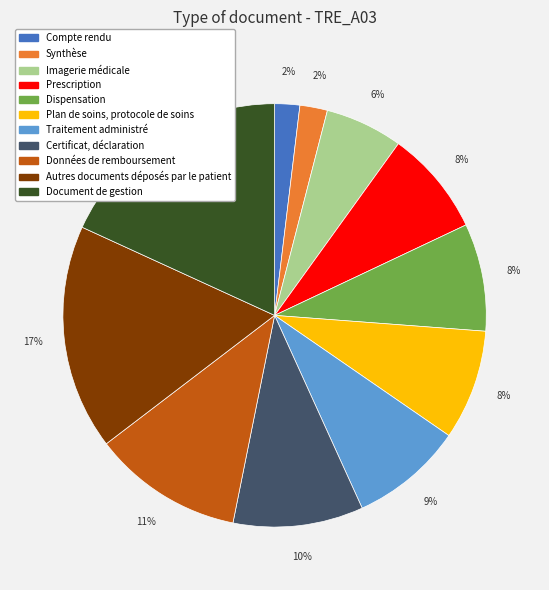

What percentage is the Prescription slice, to the nearest percent?

8%